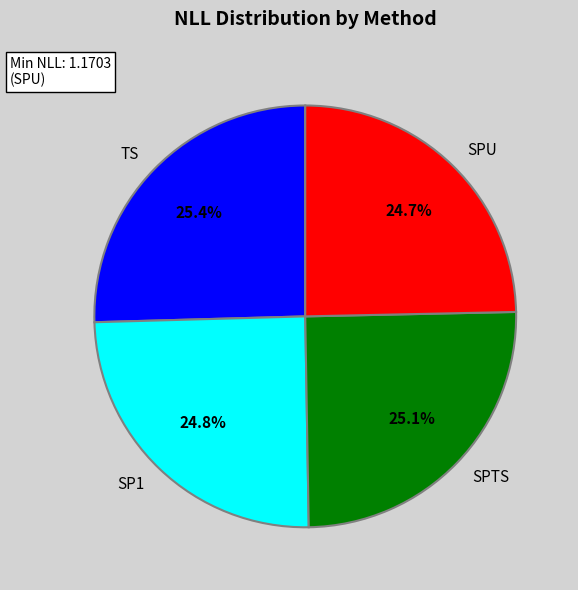

Does SPU account for over 50% of the chart?

No